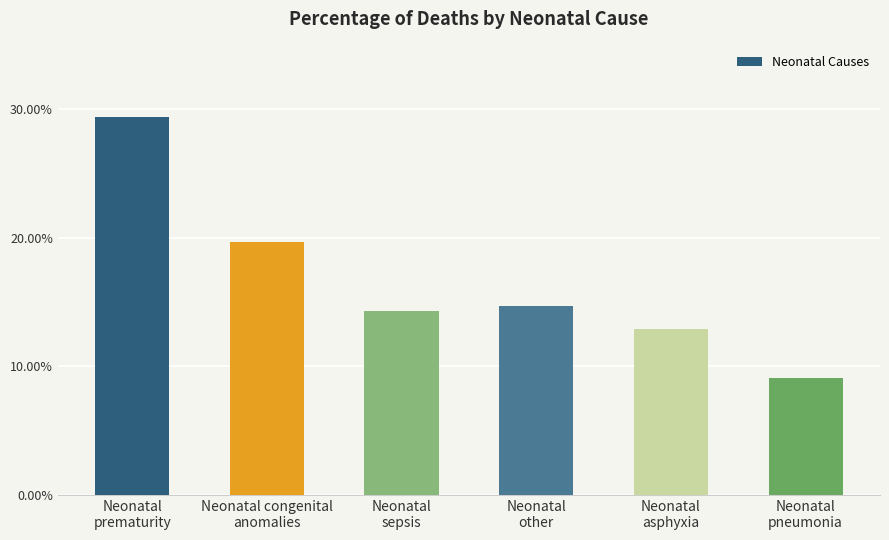

Does the chart contain any negative values?

No